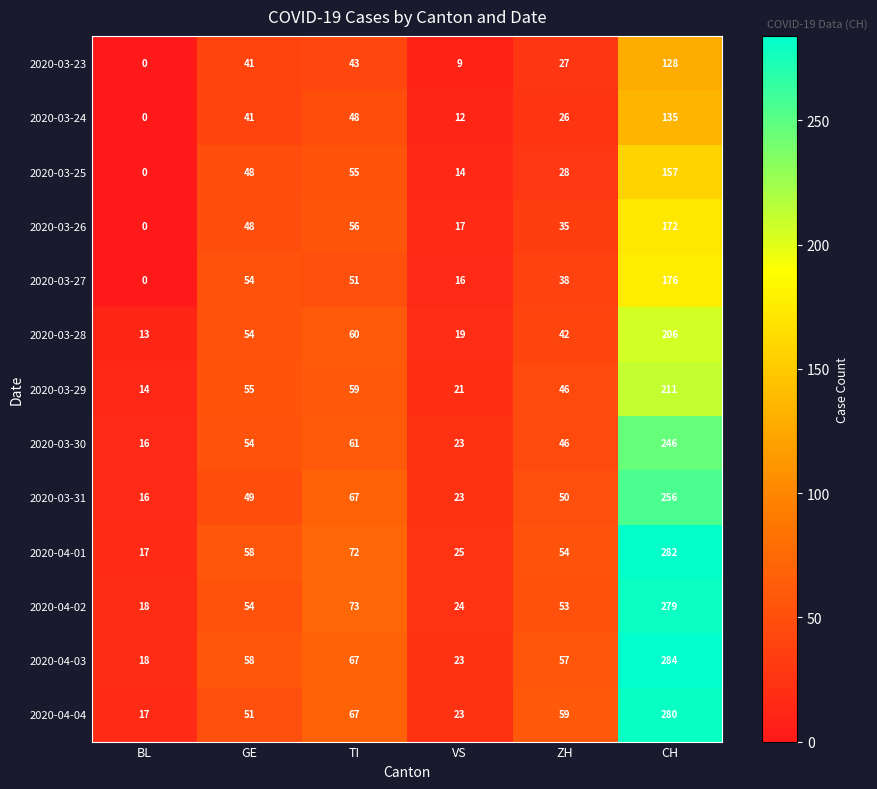

What is the spread (max minus min) of values at BL?

18